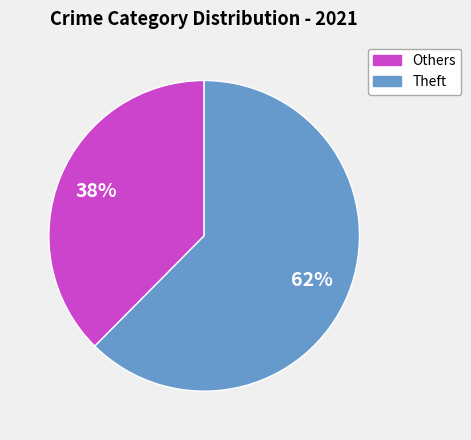

Is there any slice that represents more than half of the pie?

Yes